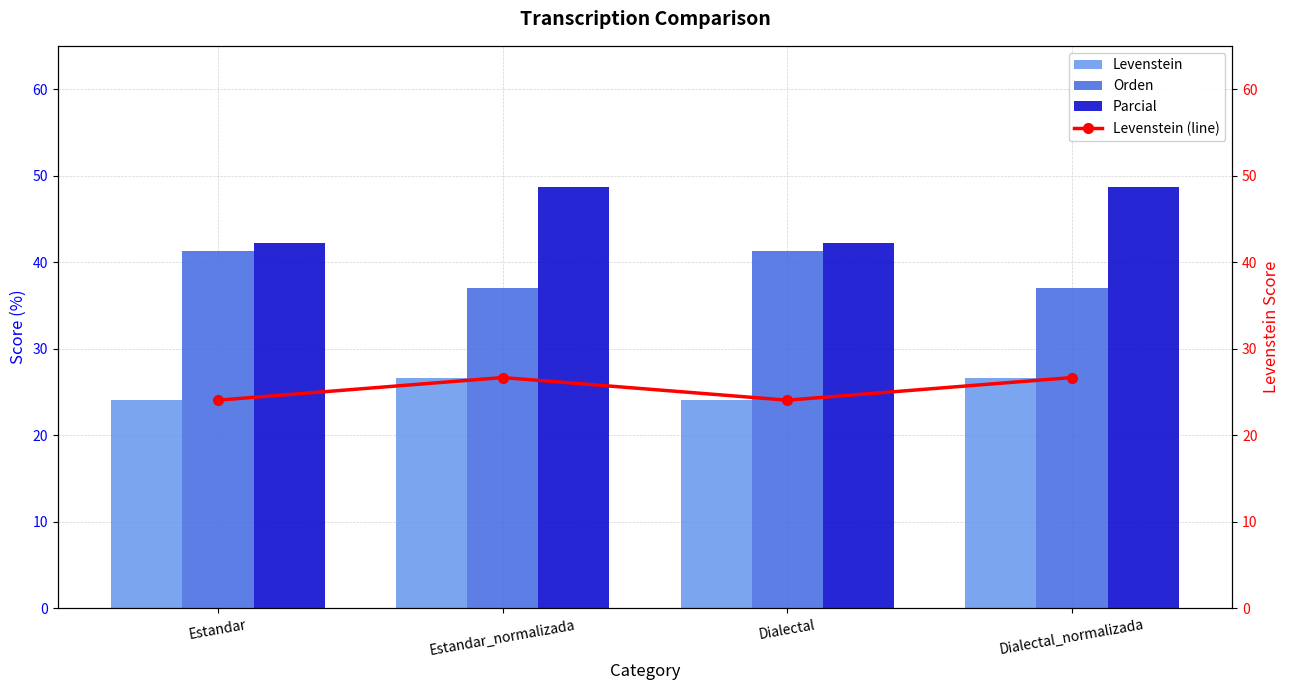

Between Estandar_normalizada and Dialectal_normalizada, which series saw the biggest shift?

Levenstein